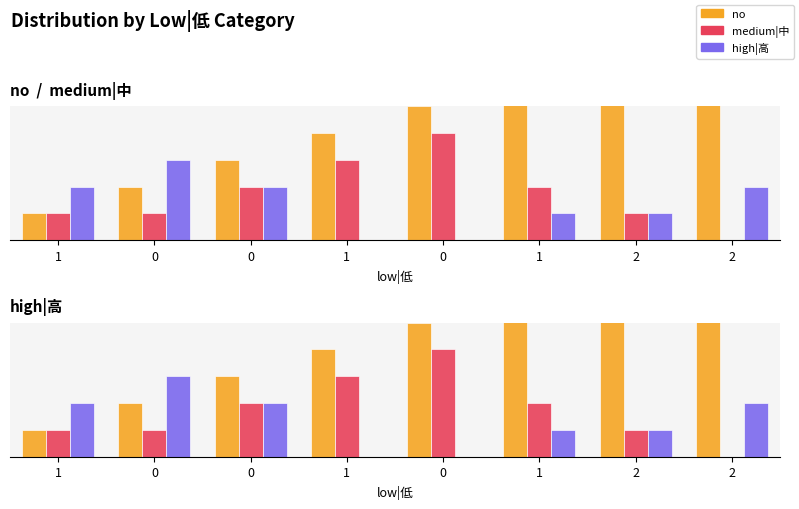

The medium|中 series shows 3 at 0. True or false?

False